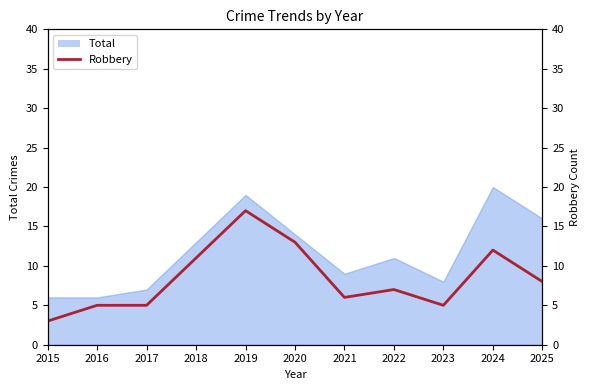

What is the value of the 3rd point from the left?

5